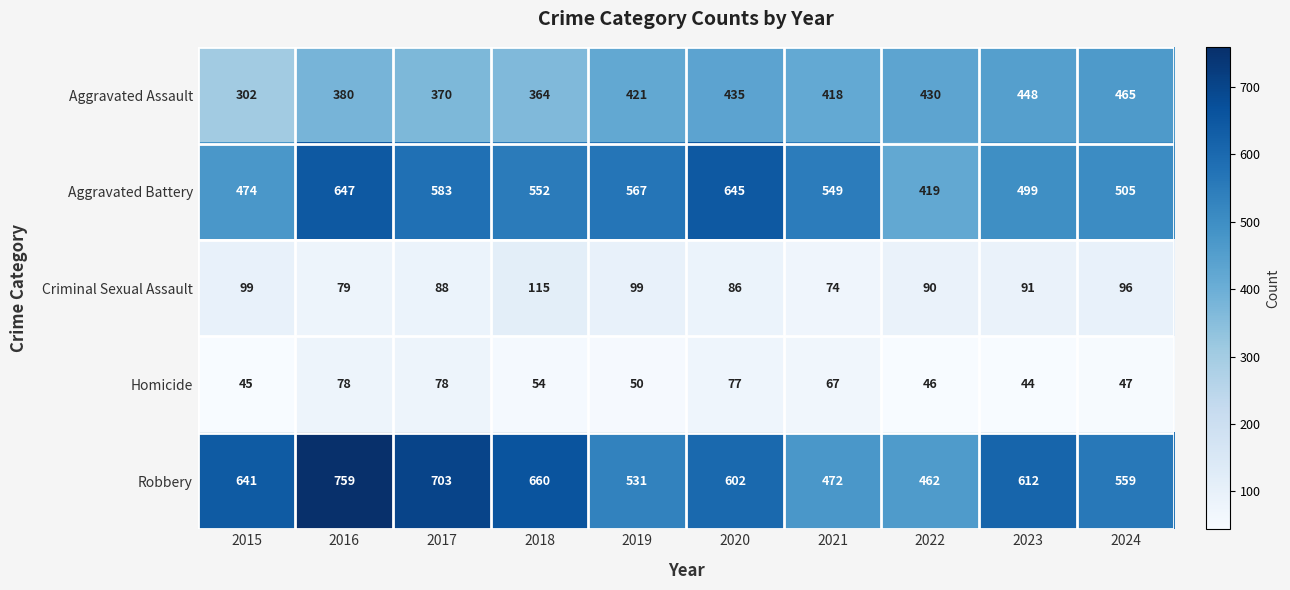

The value of Aggravated Assault at 2022 is 430. True or false?

True